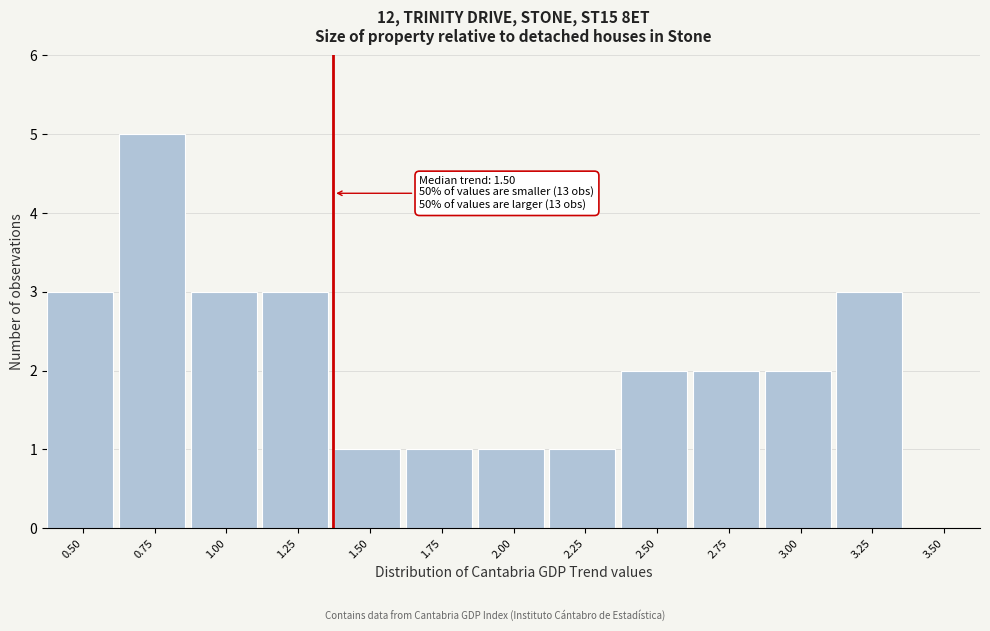

Reading left to right, transcribe all the data shown in this chart.

0.50=3	0.75=5	1.00=3	1.25=3	1.50=1	1.75=1	2.00=1	2.25=1	2.50=2	2.75=2	3.00=2	3.25=3	3.50=0